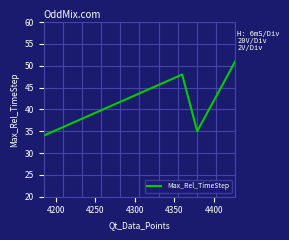

Count the number of categories in the chart.

4